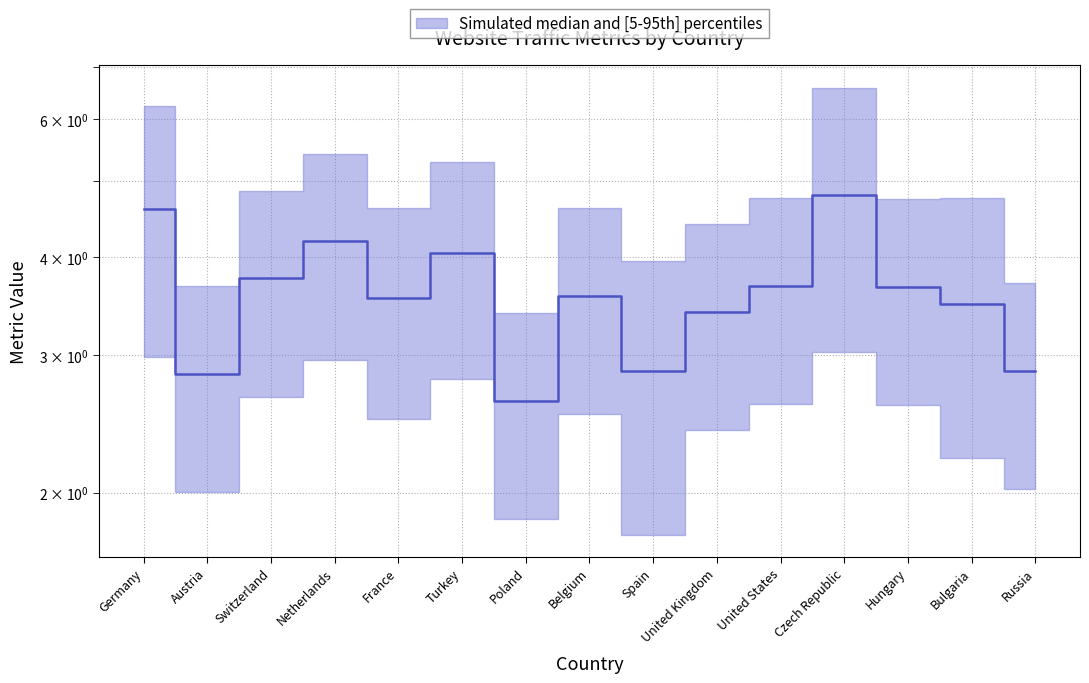

Between Bulgaria and United Kingdom, which is larger?

Bulgaria